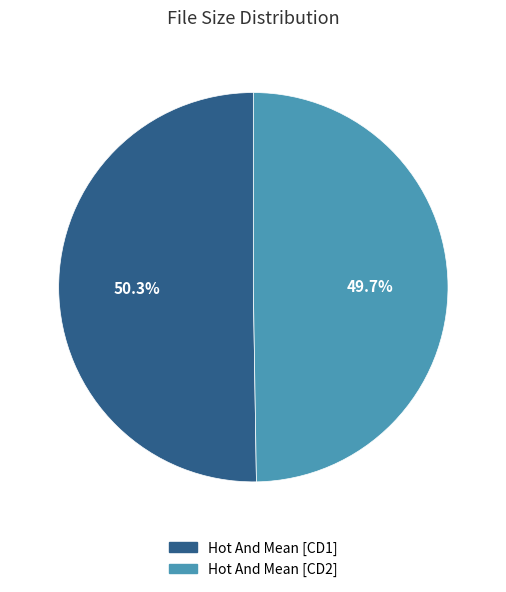

Which has a higher value, Hot And Mean [CD2] or Hot And Mean [CD1]?

Hot And Mean [CD1]